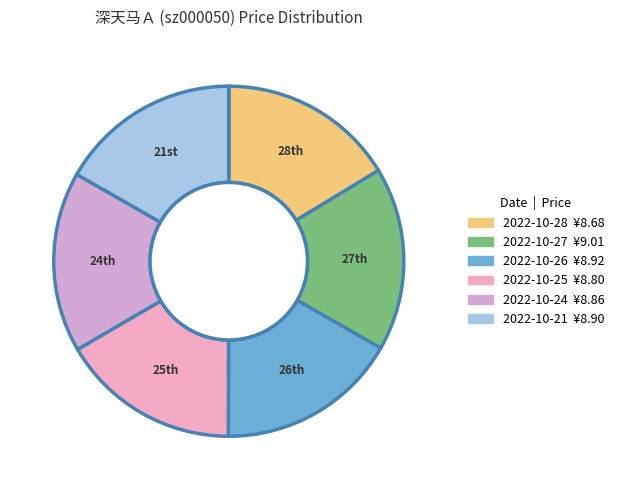

What is the ratio of the value at 2022-10-28 to the value at 2022-10-21?

1.0